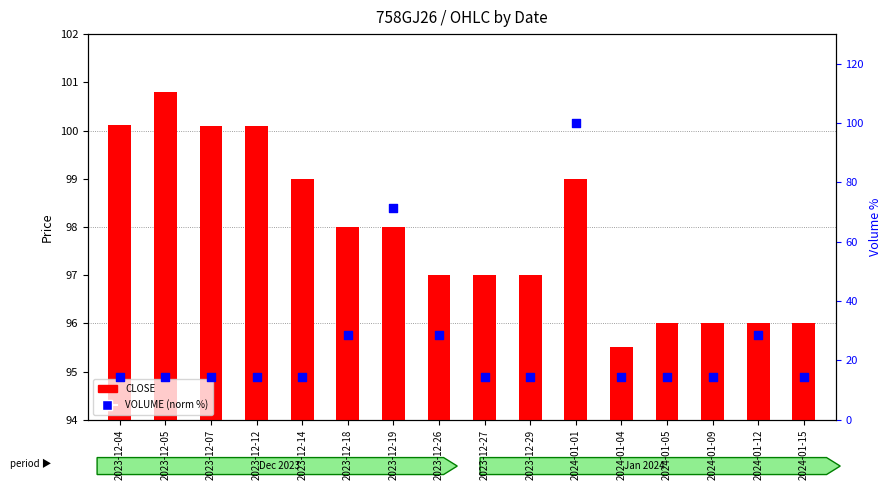

Which series has the widest spread of Y values?

VOLUME (norm %)